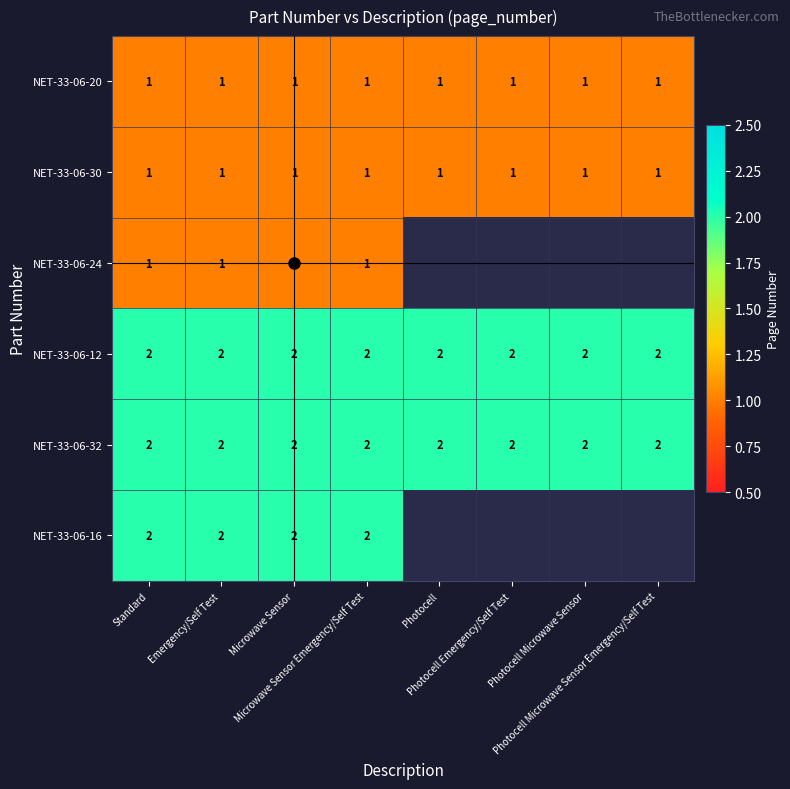

The value of NET-33-06-30 at Photocell Emergency/Self Test is 1. True or false?

True